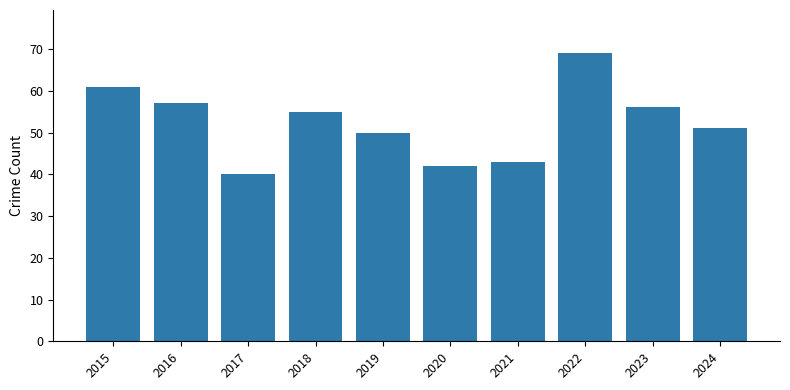

What is the approximate value at 2019?

50